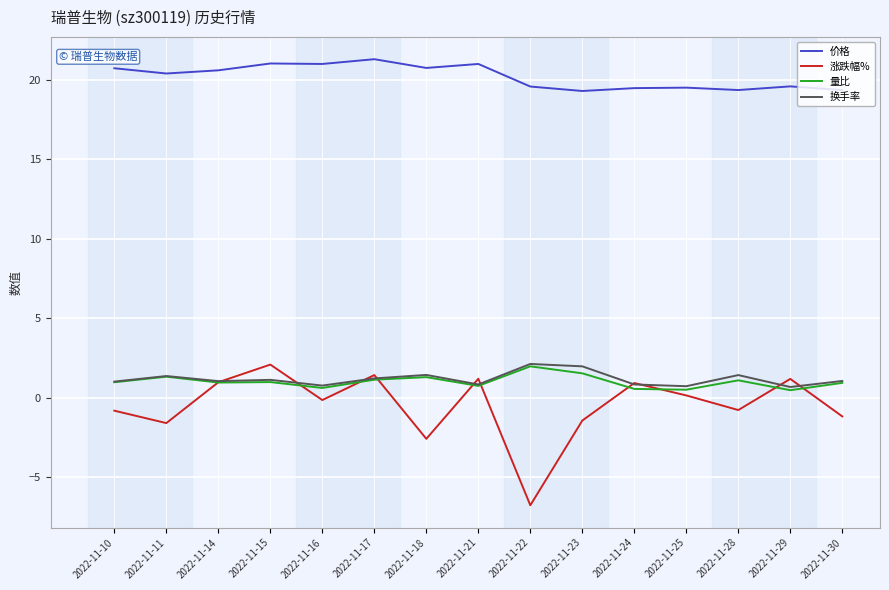

At which label does 价格 first exceed 20?

2022-11-10